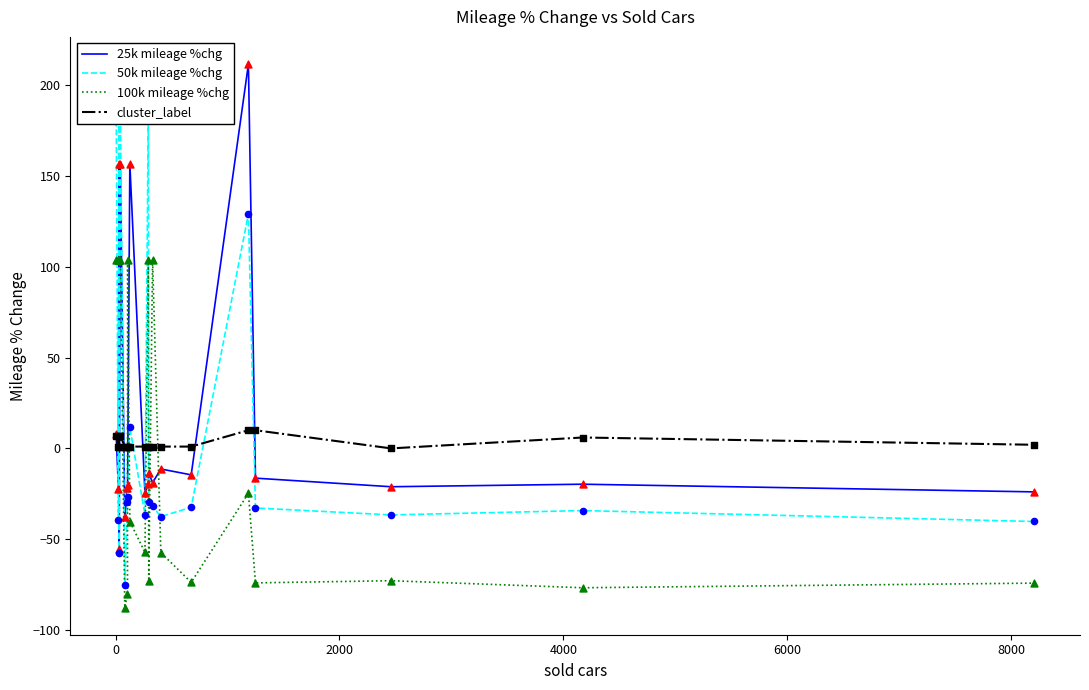

Which series has the widest spread of Y values?

25k mileage %chg